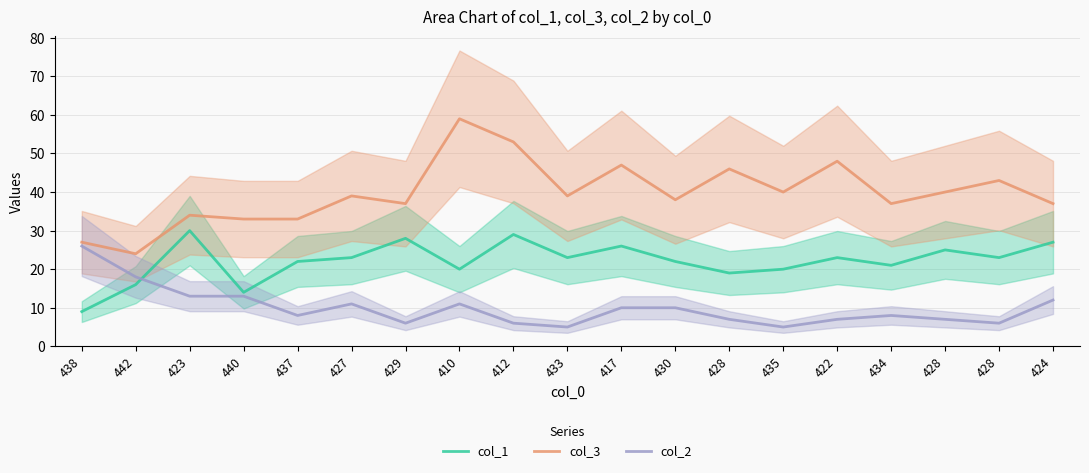

At how many categories does at least one series exceed 54?

1